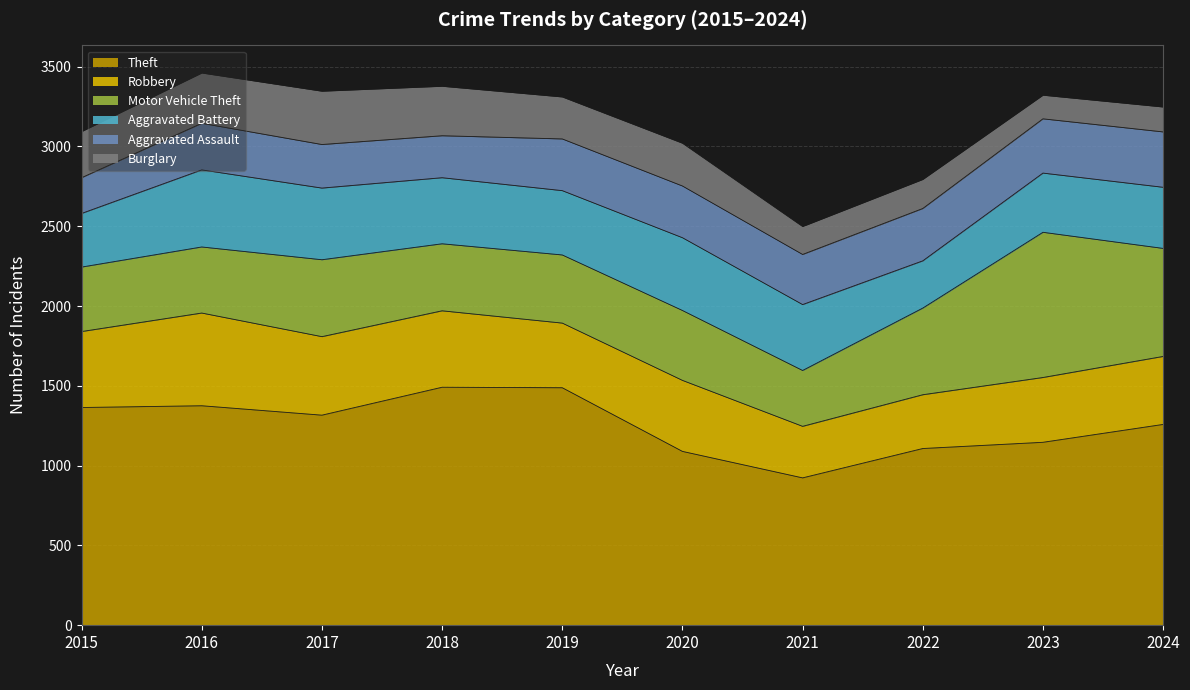

True or false: Burglary has more than 1 interior local peaks.

True